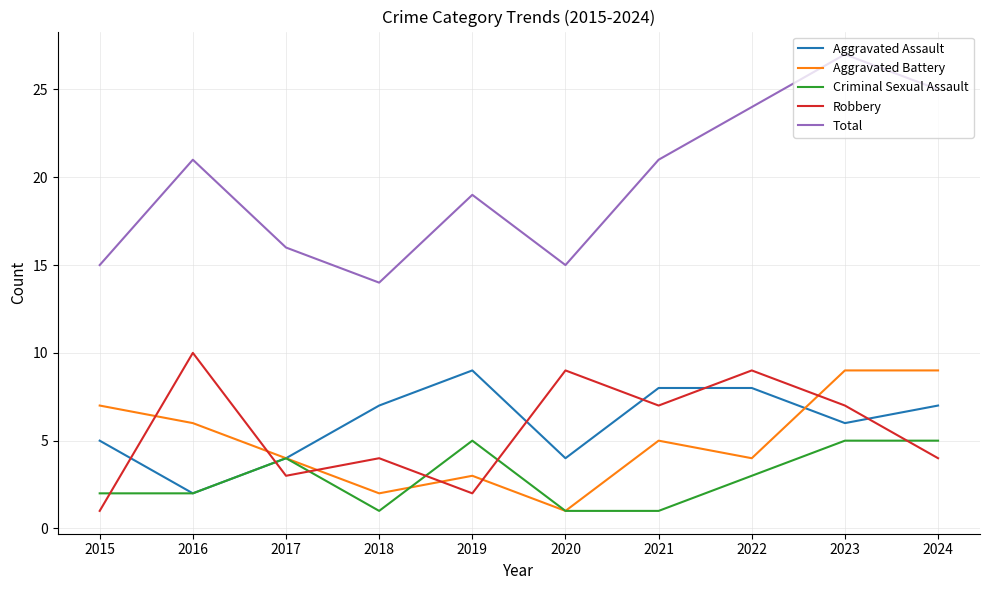

True or false: Robbery and Aggravated Battery cross at least once.

True